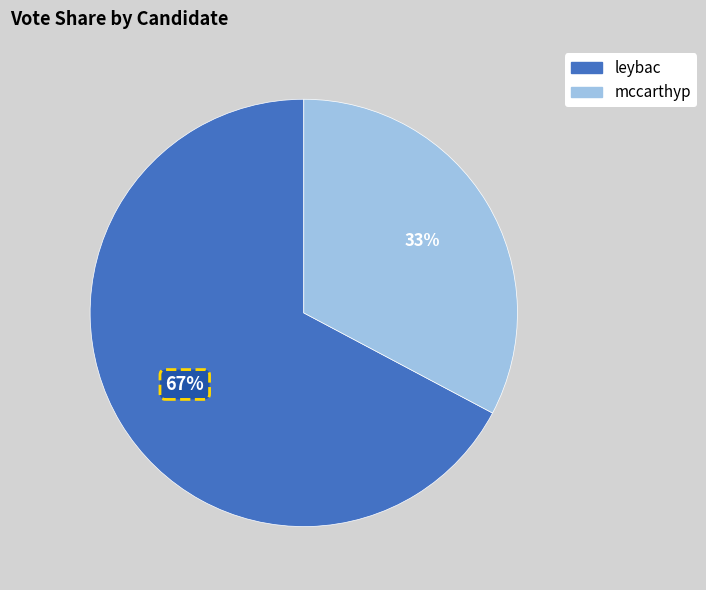

Which slice represents more than half of the pie?

leybac